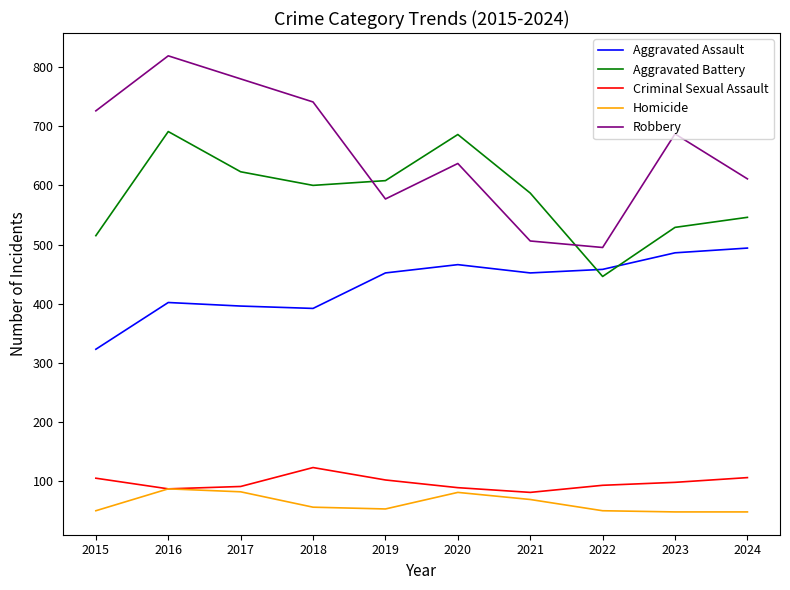

What is the highest value of the Aggravated Assault series?

494